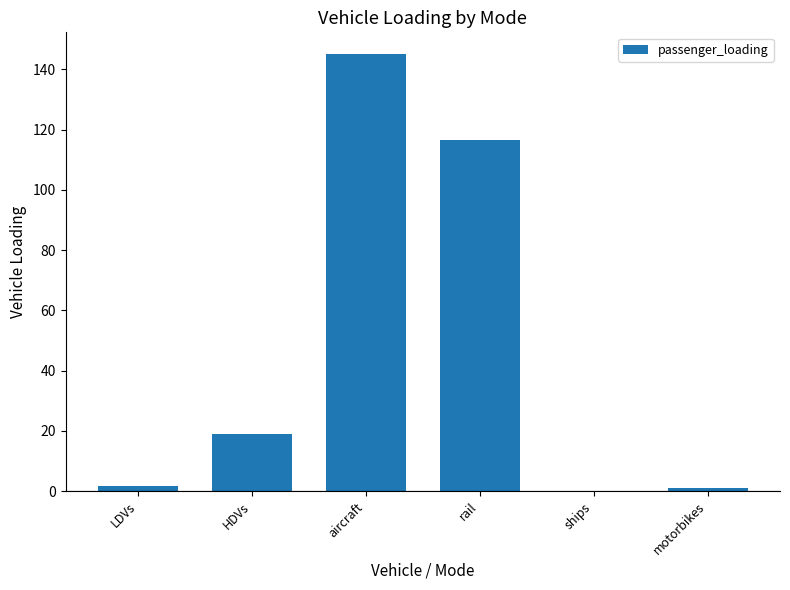

Where does the data first go above 18?

HDVs